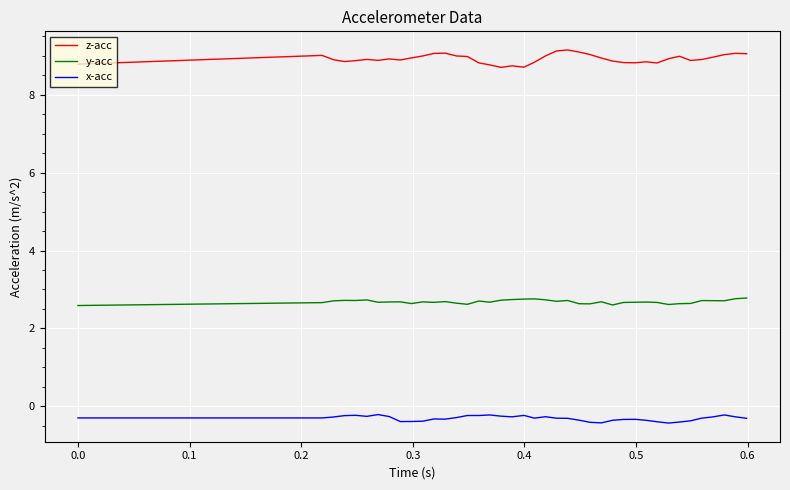

Which series has the largest total across all categories?

z-acc